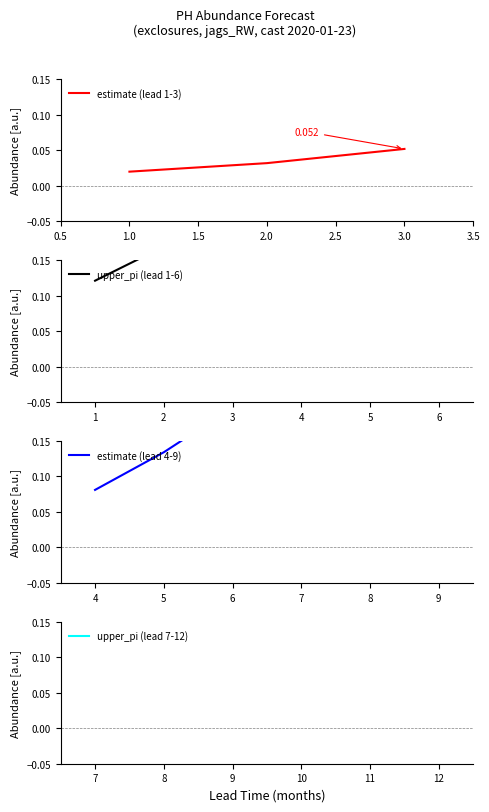

True or false: upper_pi has more than 2 points higher than both neighbors.

False